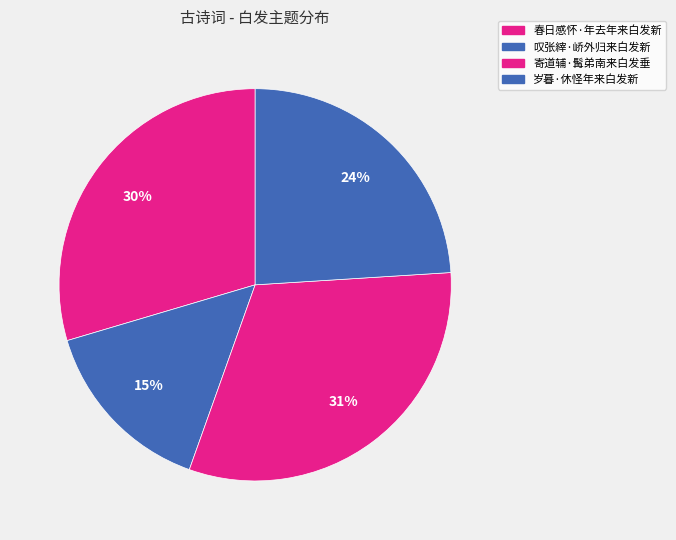

True or false: 叹张縡·峤外归来白发新 accounts for 23% of the total.

False